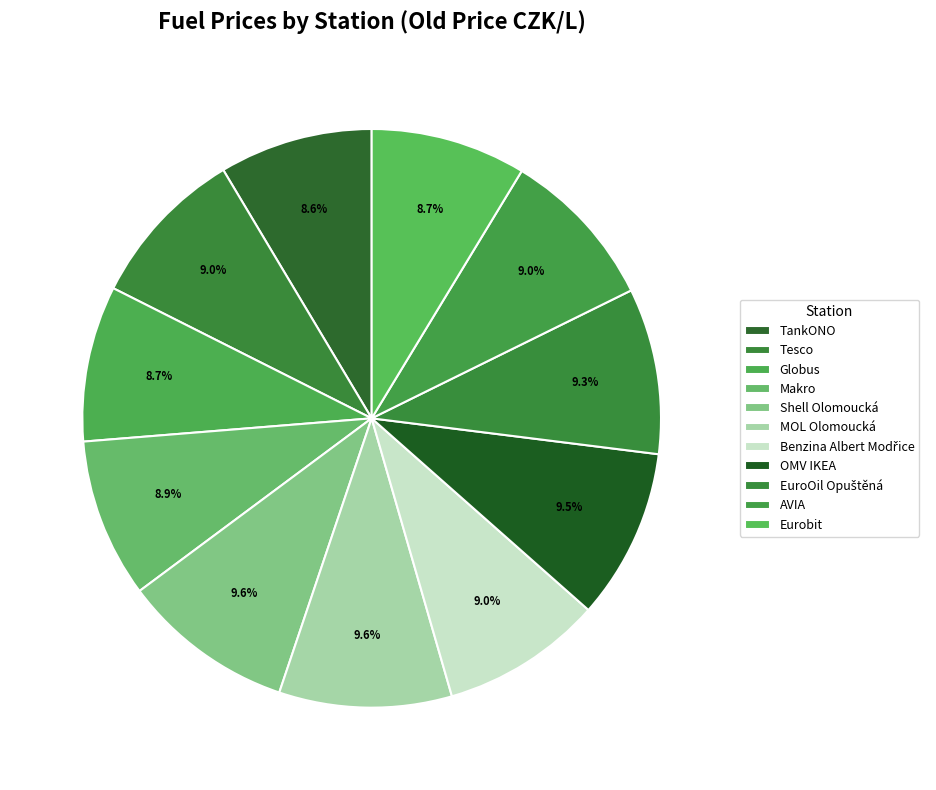

What percentage is the AVIA slice, to the nearest percent?

9%